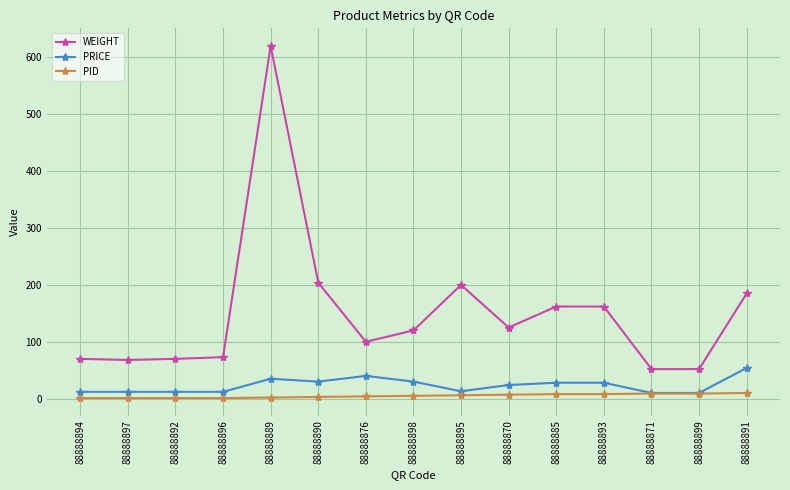

Is it true that WEIGHT equals 159 at 88888898?

False